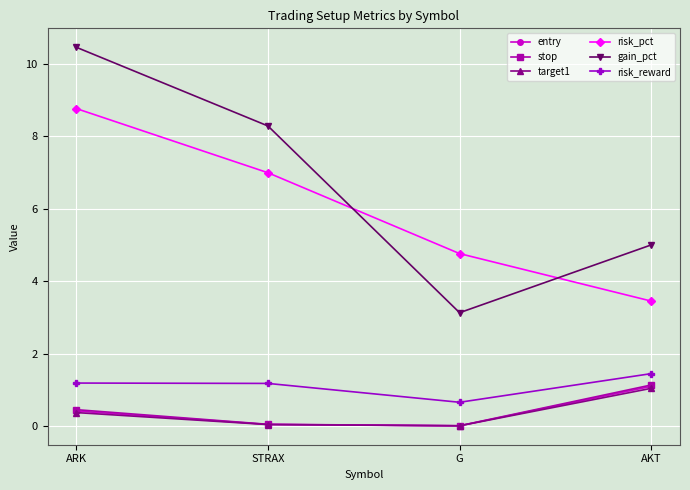

What is the difference between the stop values at AKT and G?

1.1